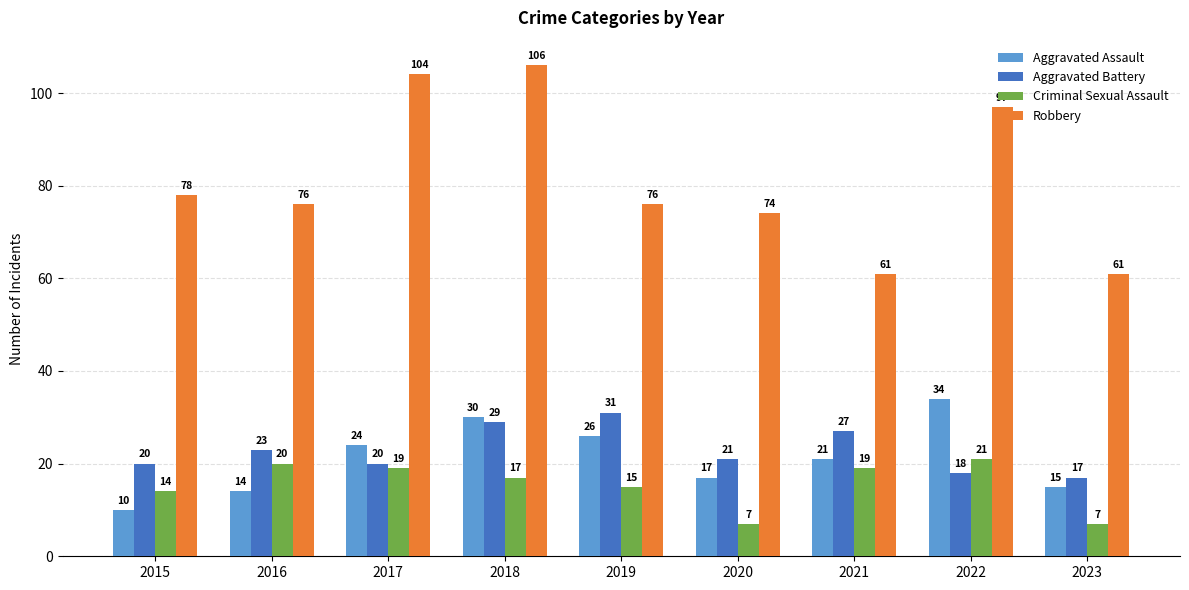

At which label does Robbery reach its peak?

2018